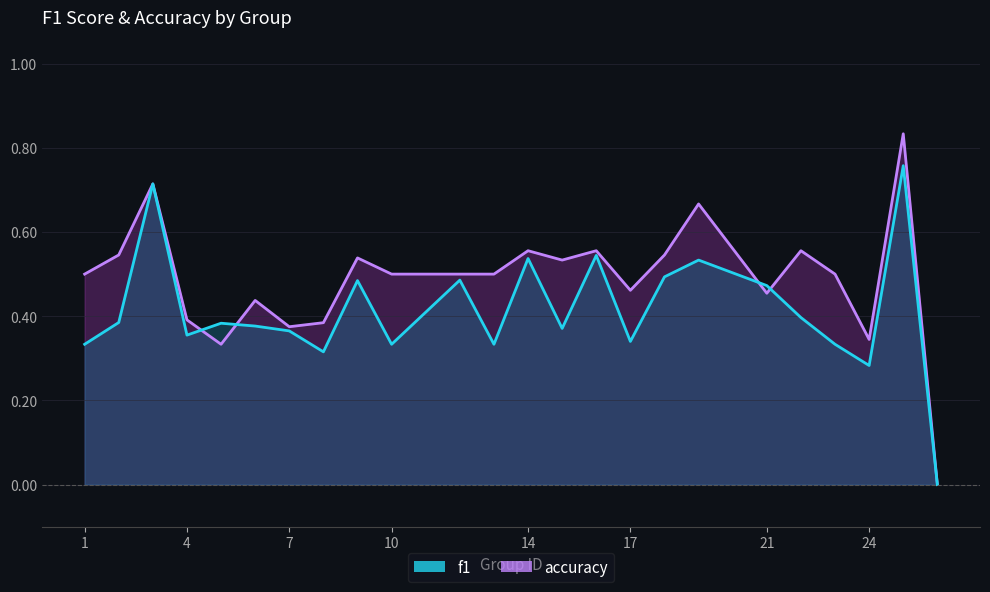

What is the value of the accuracy point at the 20th from the left?

0.6